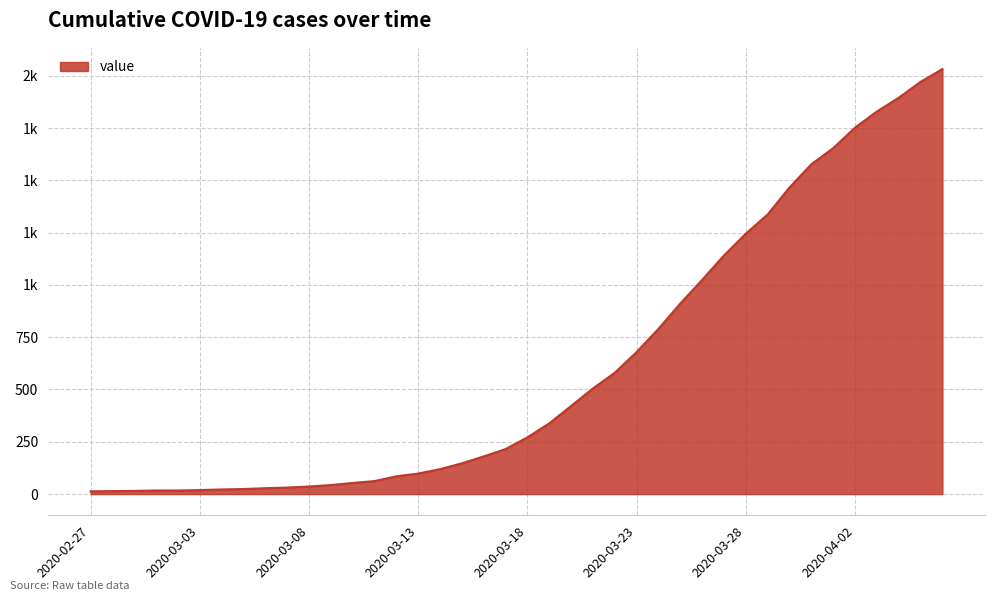

Does the chart display data point markers on the line(s)?

No